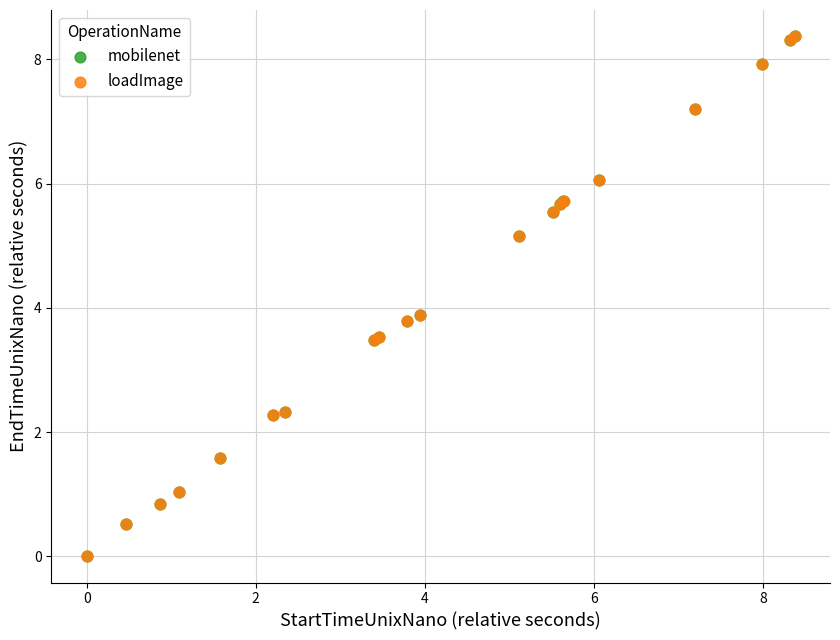

Which series has the largest Y range (max minus min)?

mobilenet